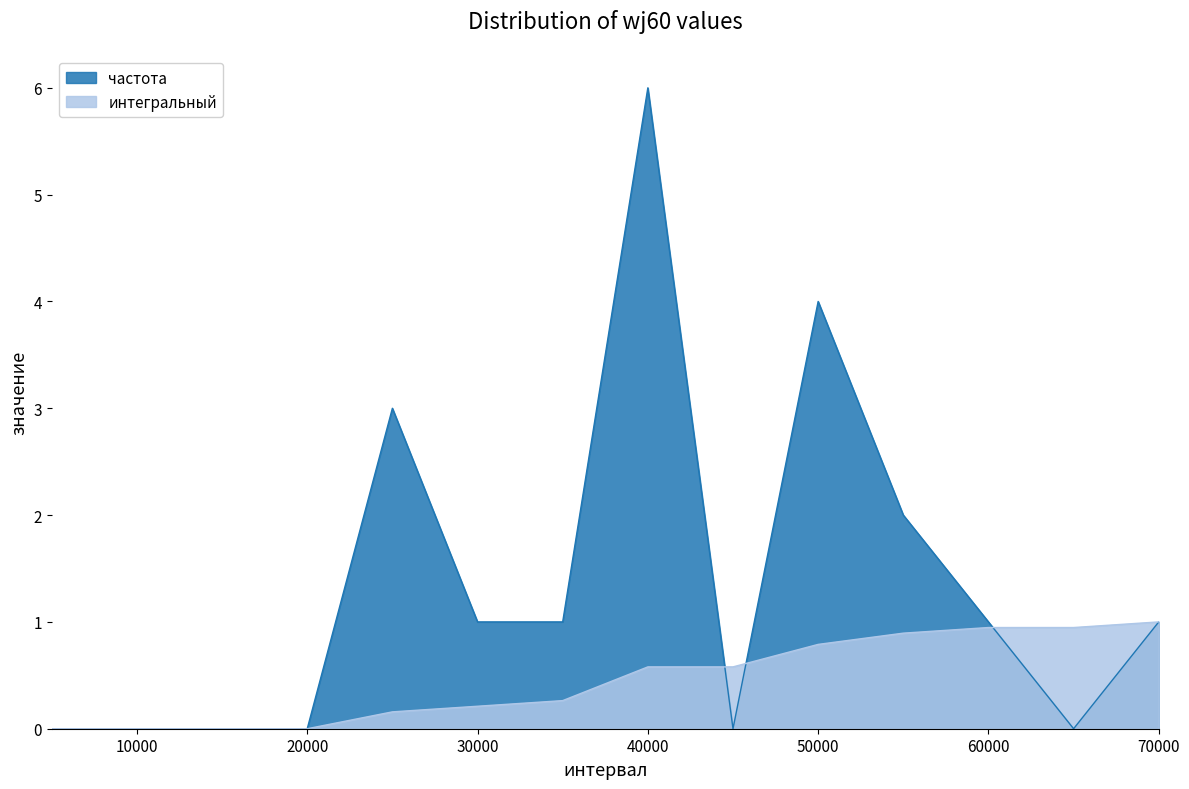

List the series in order of their overall mean, highest first.

частота, интегральный